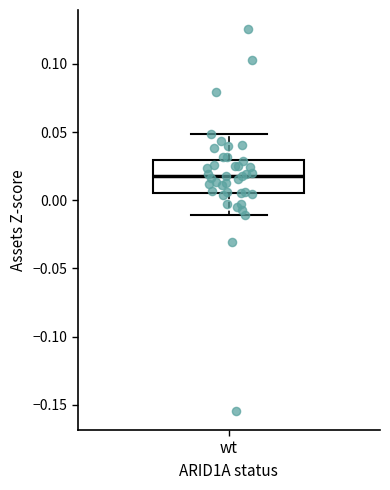

Where does the lower whisker of the box for wt end on the y-axis? The values are not printed on the chart, so give them approximately, as read against the axis.

-0.010